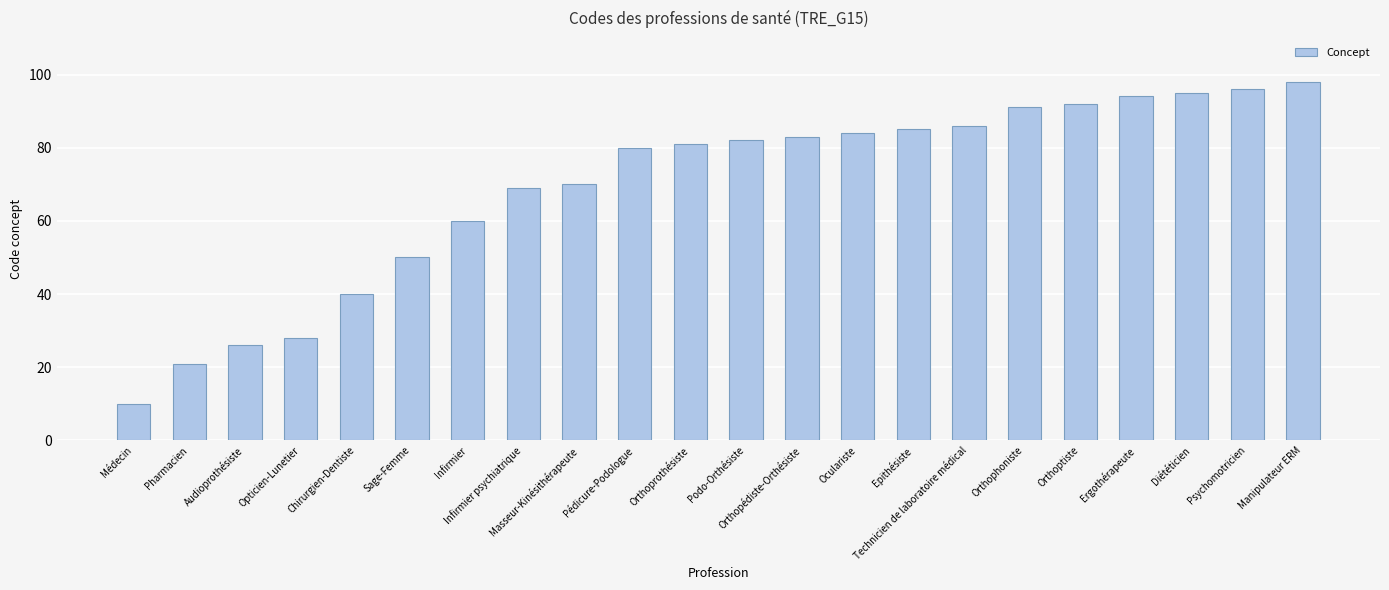

What is the difference between the values at Opticien-Lunetier and Sage-Femme?

22